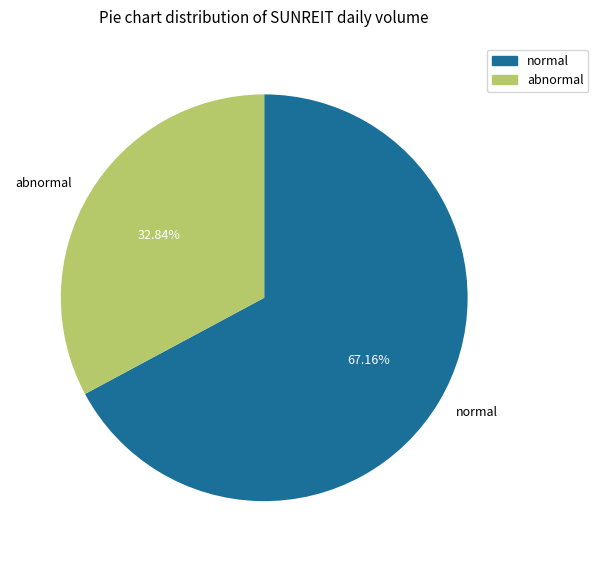

To the nearest percent, what is the average slice percentage?

50%